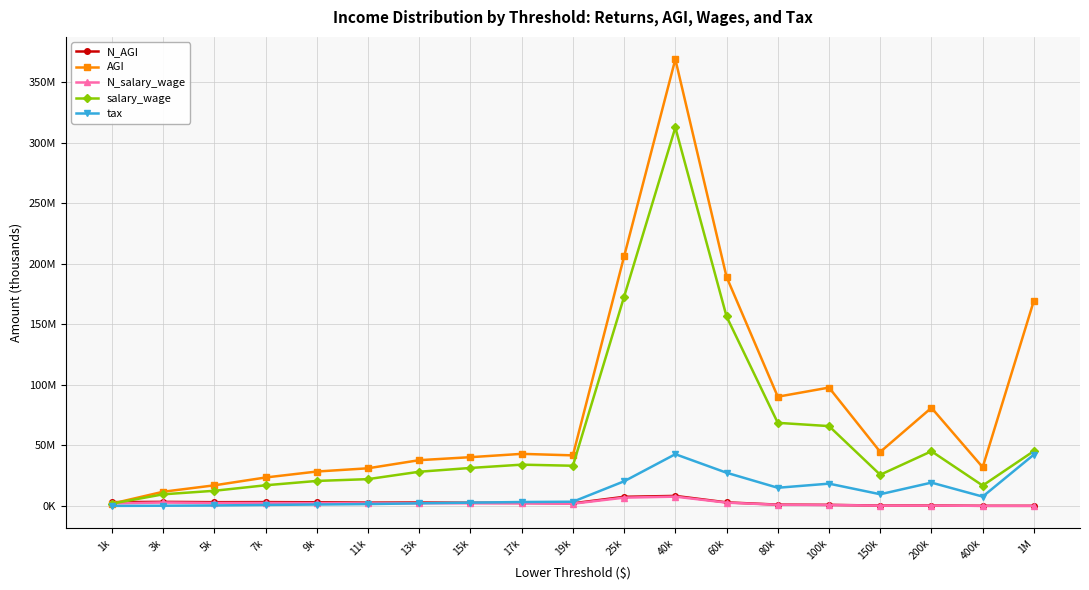

The value of AGI at 7k is 23485451. True or false?

True